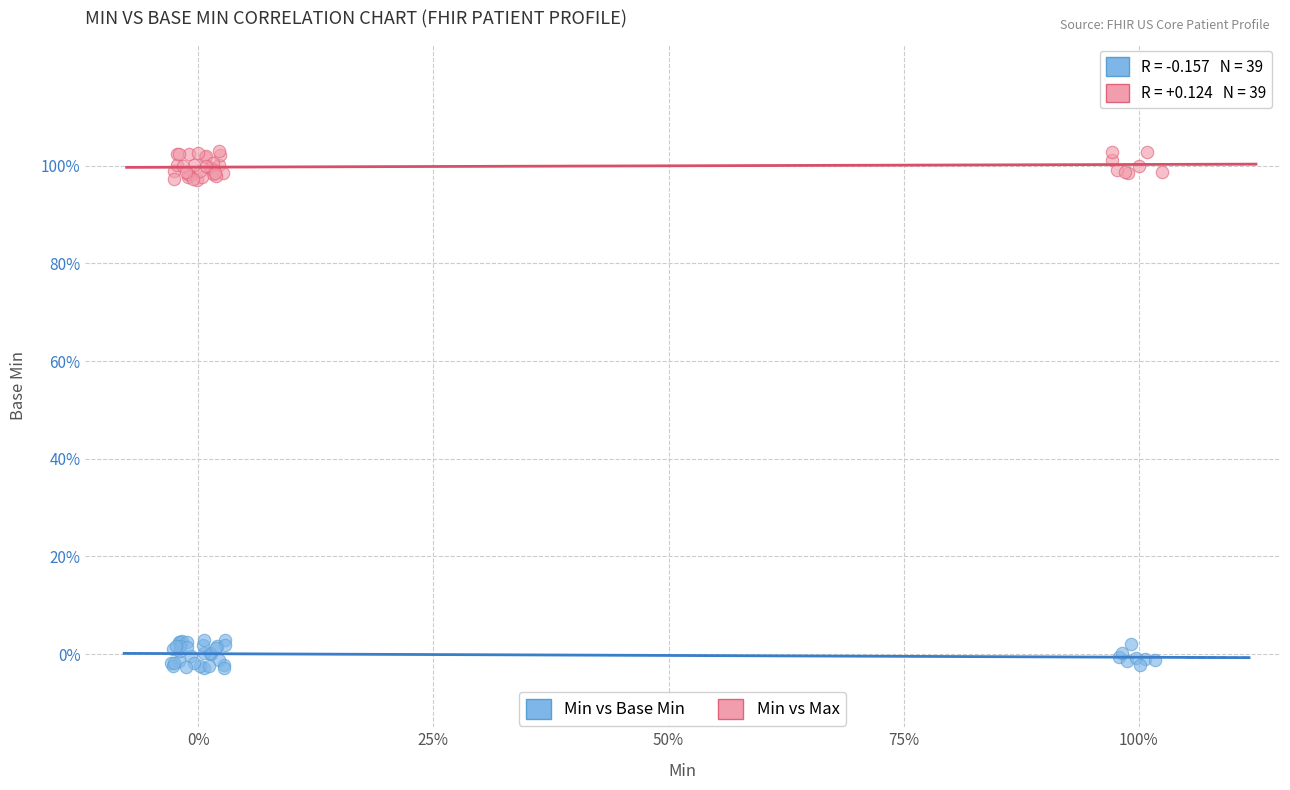

Which series reaches the minimum Y coordinate?

Min vs Base Min